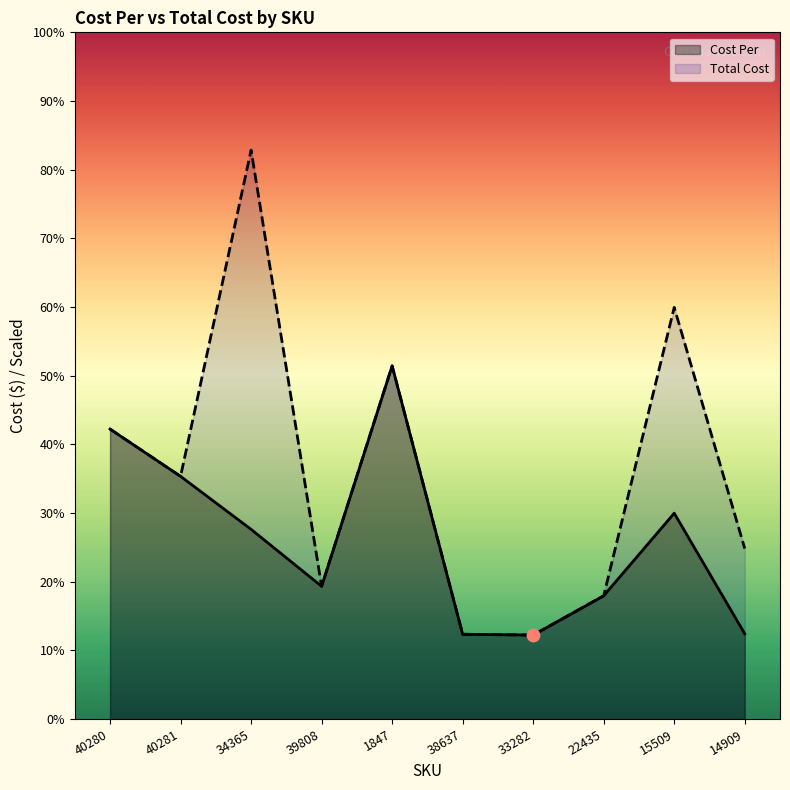

What are all the series names shown in the legend?

Cost Per, Total Cost